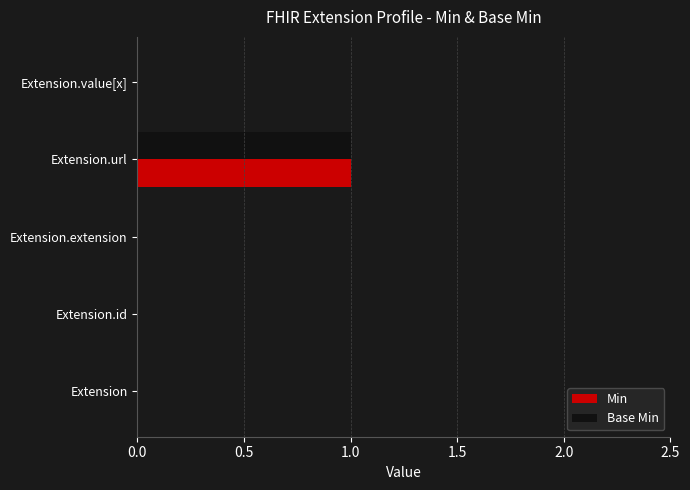

The Base Min series shows 2 at Extension.url. True or false?

False